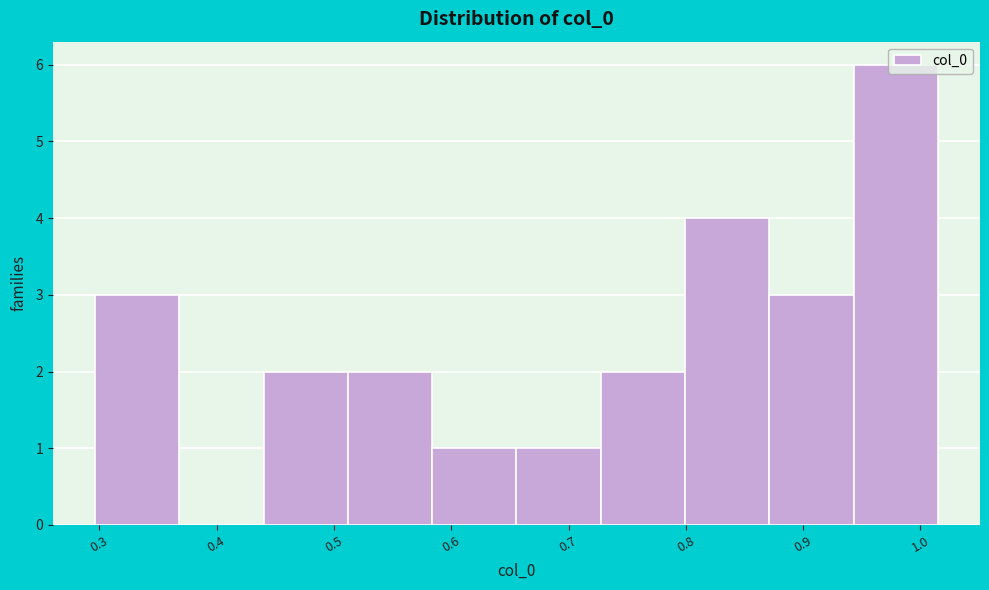

How tall is the bar that spans 0.80 to 0.87 on the x-axis? Neither the bar edges nor the heights are printed on the chart, so give them approximately, as read against the axes.

4